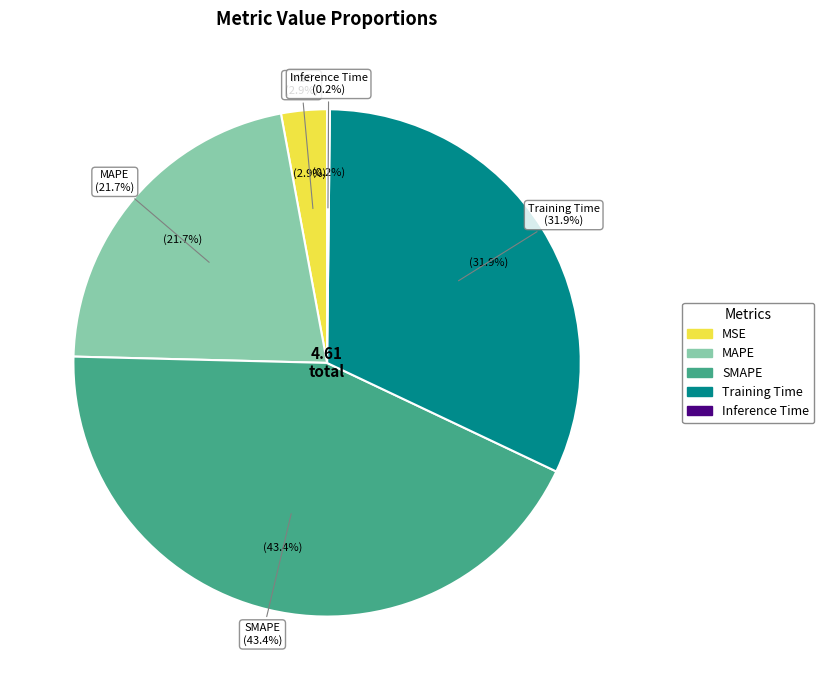

To the nearest percent, what is the combined percentage of Training Time and SMAPE?

75%